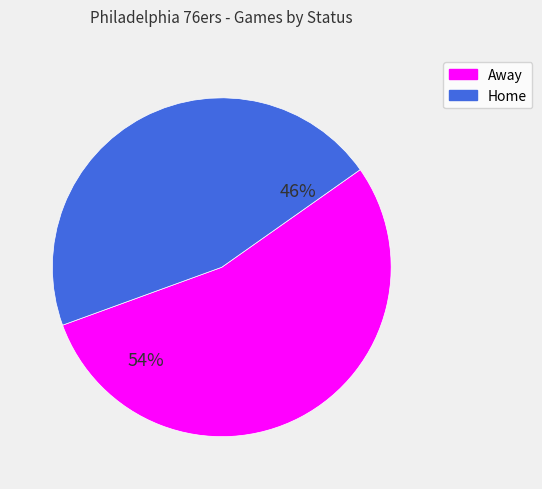

Is it true that Home is 54% of the pie?

False